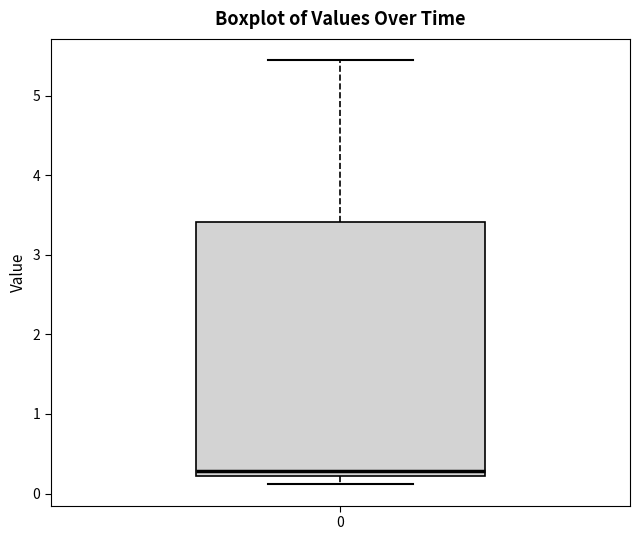

Where is the lower edge of the box at x = 0 on the y-axis? The values are not printed on the chart, so give them approximately, as read against the axis.

0.2